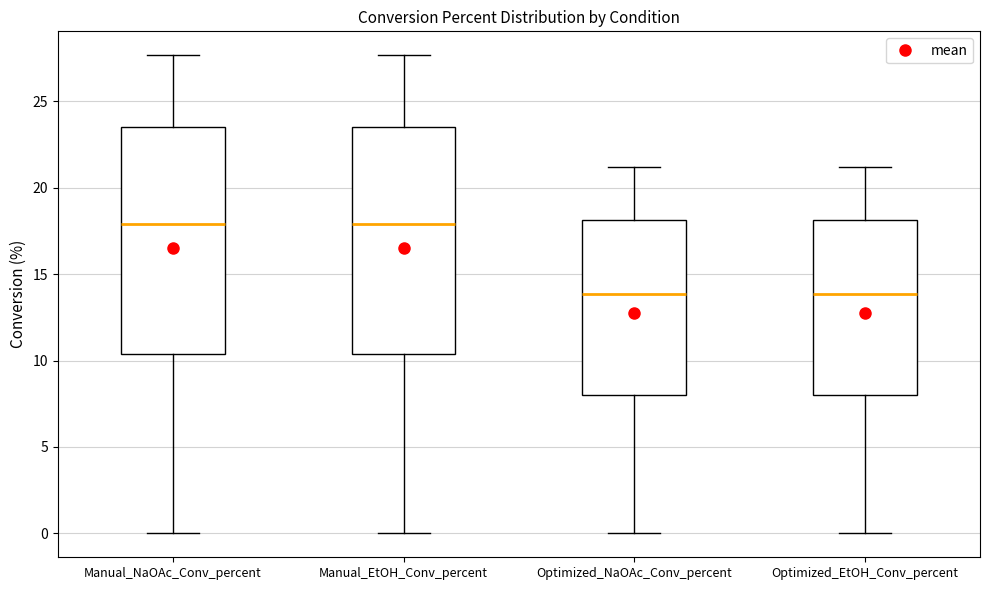

Reading left to right, read every box against the y-axis: the position of its median line, the range the box covers, and the ends of its whiskers. The values are not printed on the chart, so give them approximately, as read against the axis.

Manual_NaOAc_Conv_percent: median 18.0, box 10.5 to 23.5, whiskers 0.0 to 27.5
Manual_EtOH_Conv_percent: median 18.0, box 10.5 to 23.5, whiskers 0.0 to 27.5
Optimized_NaOAc_Conv_percent: median 14.0, box 8.0 to 18.0, whiskers 0.0 to 21.0
Optimized_EtOH_Conv_percent: median 14.0, box 8.0 to 18.0, whiskers 0.0 to 21.0